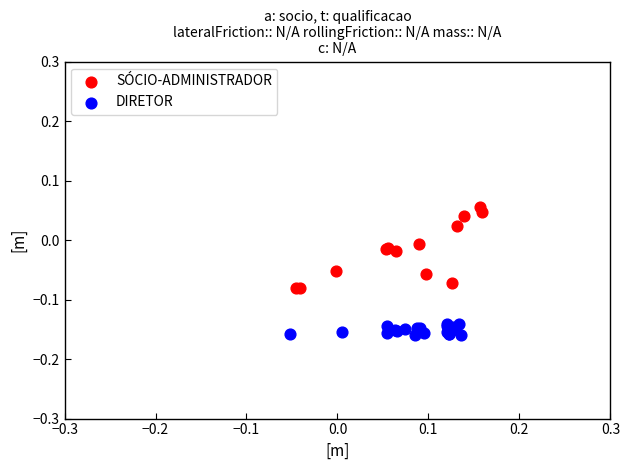

Which series has the largest Y range (max minus min)?

SÓCIO-ADMINISTRADOR